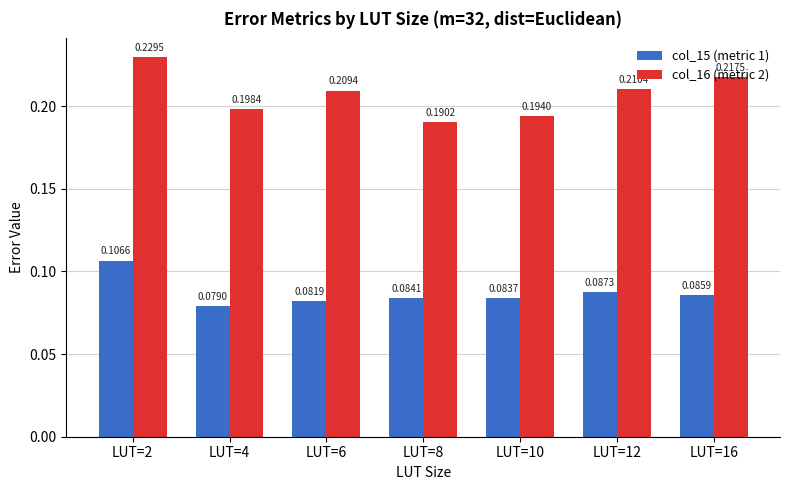

What is the total value across all series at LUT=2?

0.3